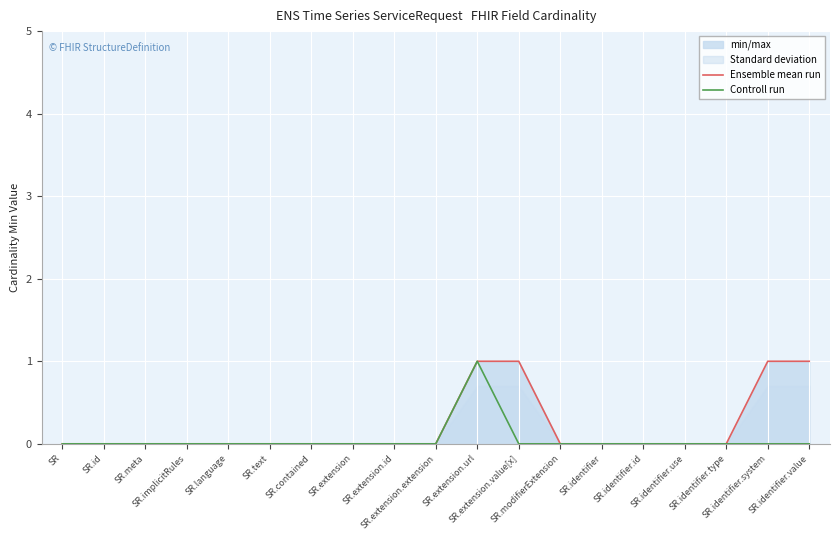

At SR, list the series in order from smallest to largest.

Ensemble mean run, Controll run